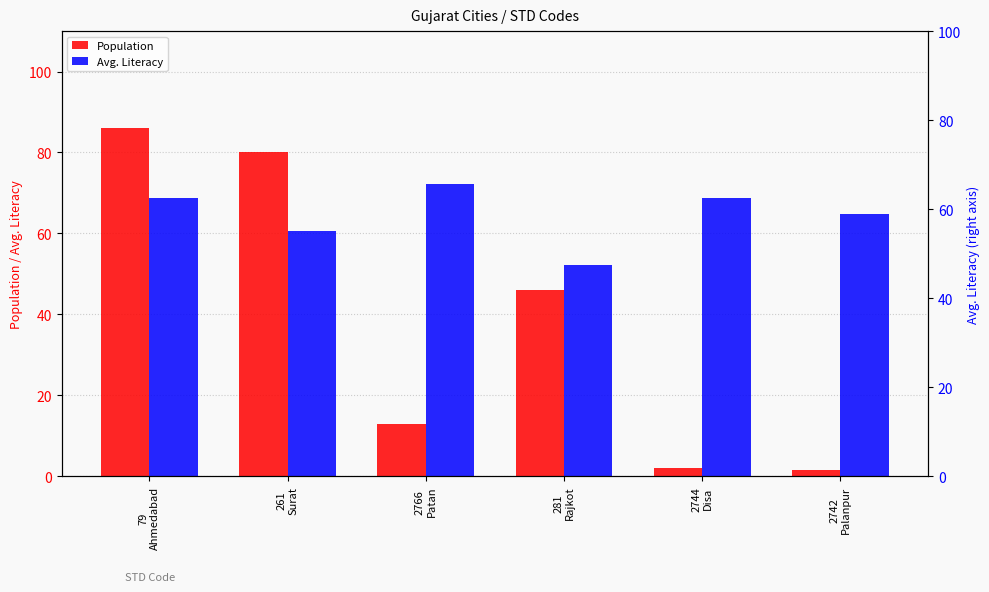

How many categories are shown in the chart?

6